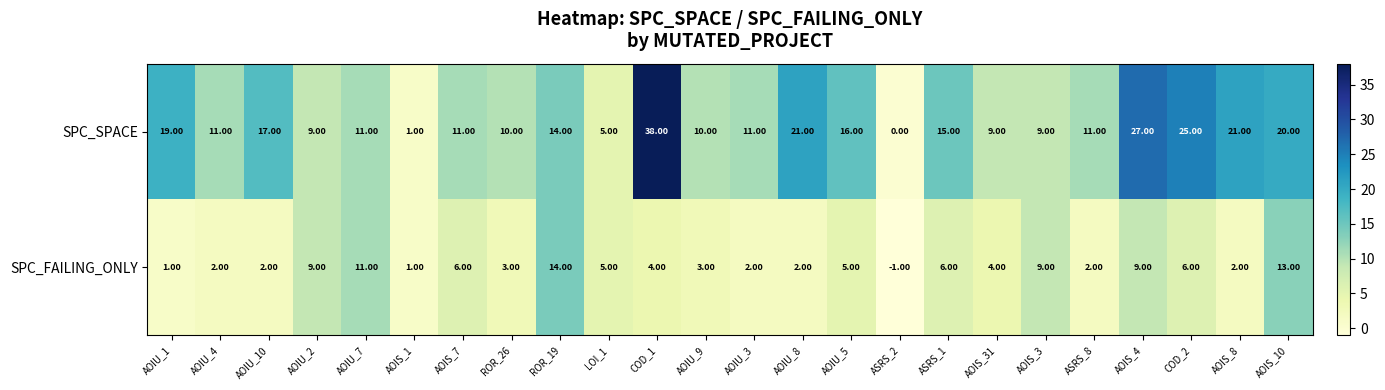

List the series in order of their overall mean, lowest first.

SPC_FAILING_ONLY, SPC_SPACE